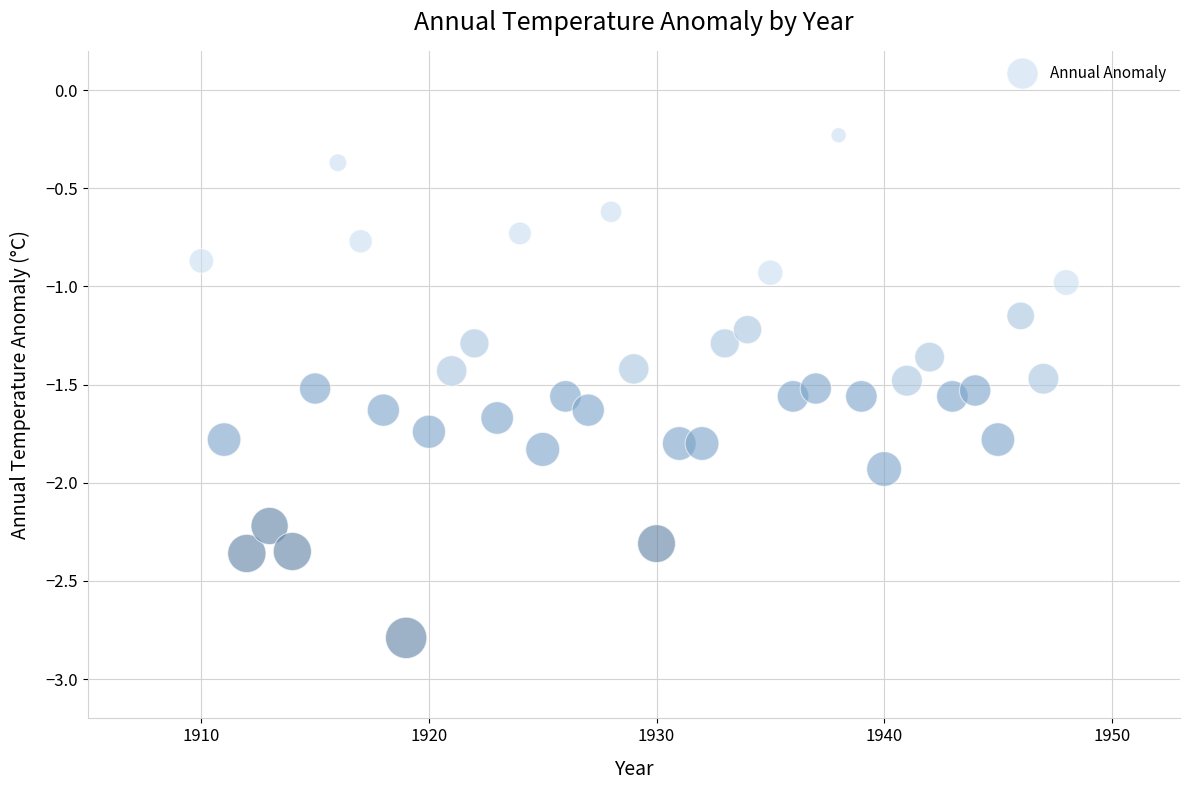

What is the range of X values (max minus min)?

38.0